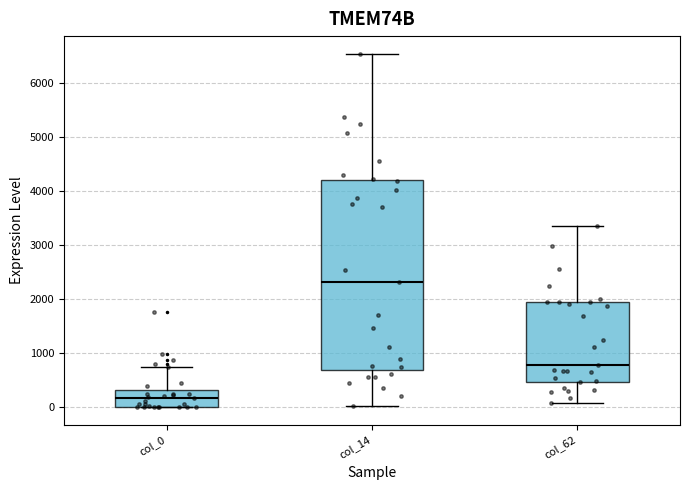

Comparing the boxes themselves (not the whiskers), which one is the tallest?

col_14